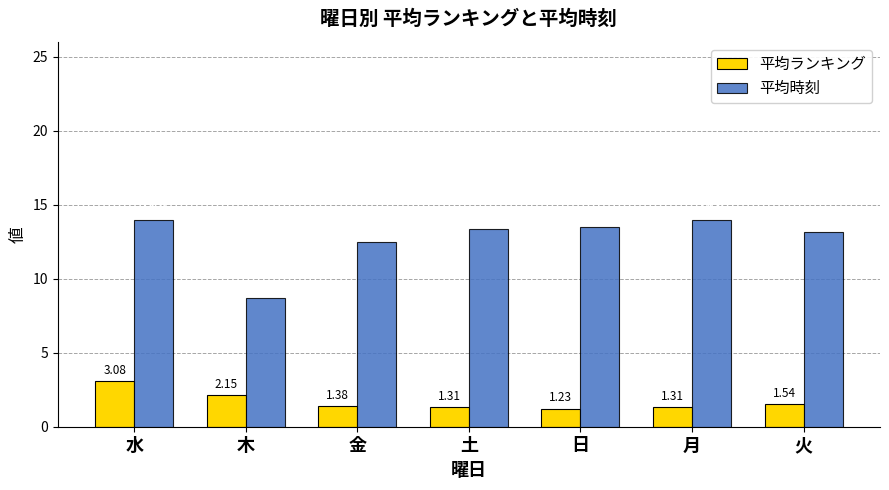

What is the label of the 3rd bar from the left?

金